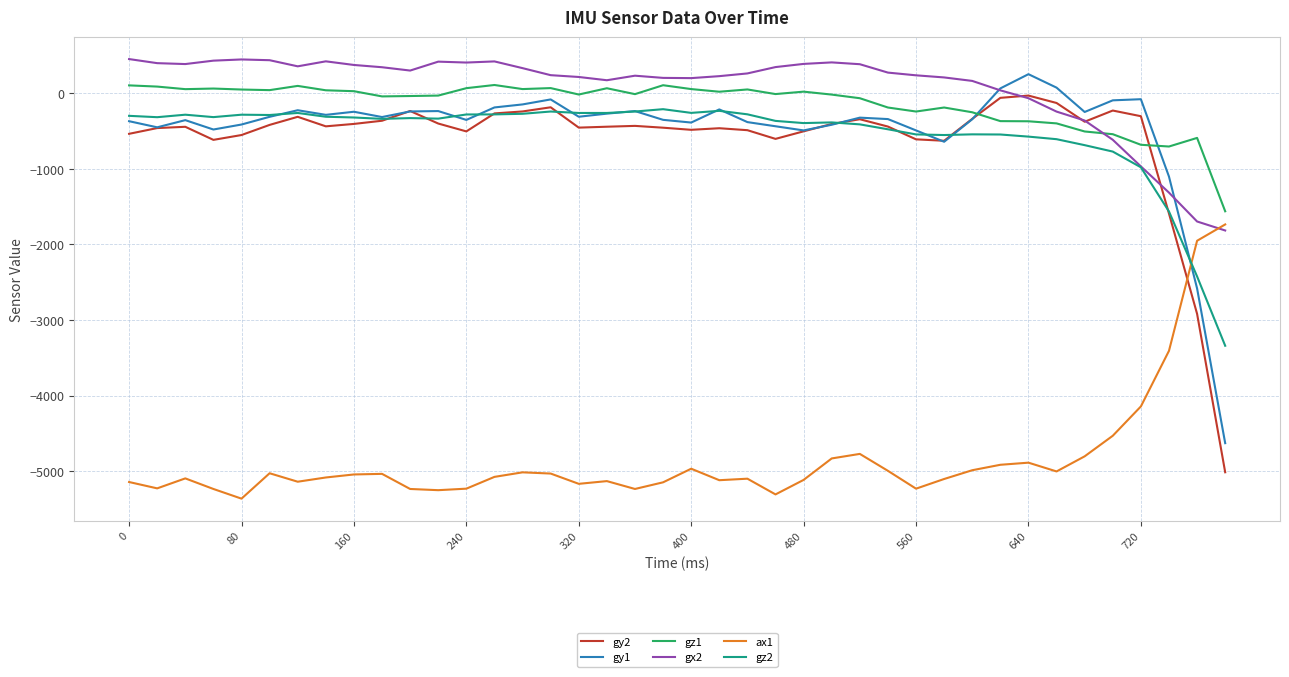

What is the minimum value shown in the chart?

-5364